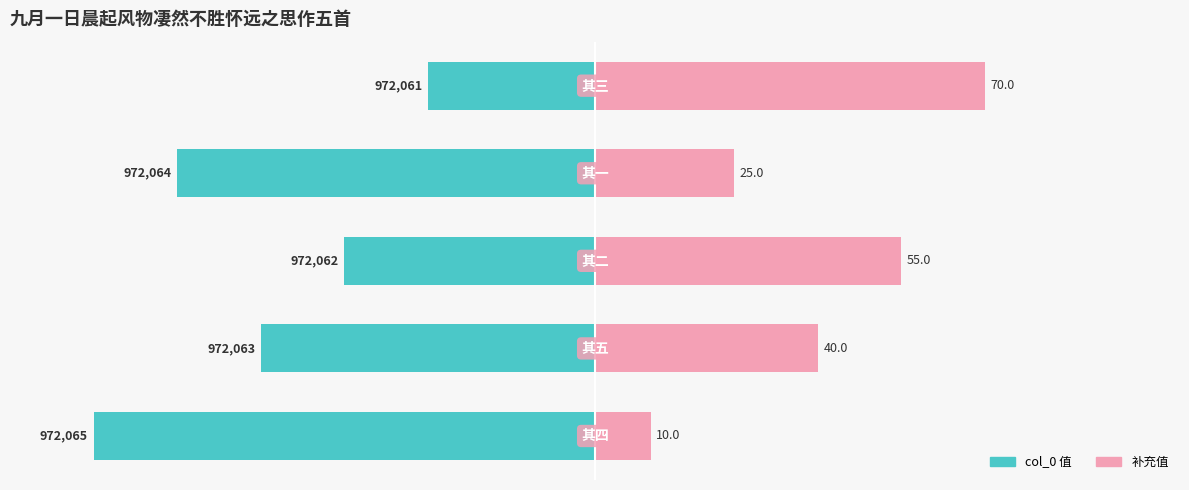

What is the value of the col_0 (left) bar at the 2nd from the left?

-60